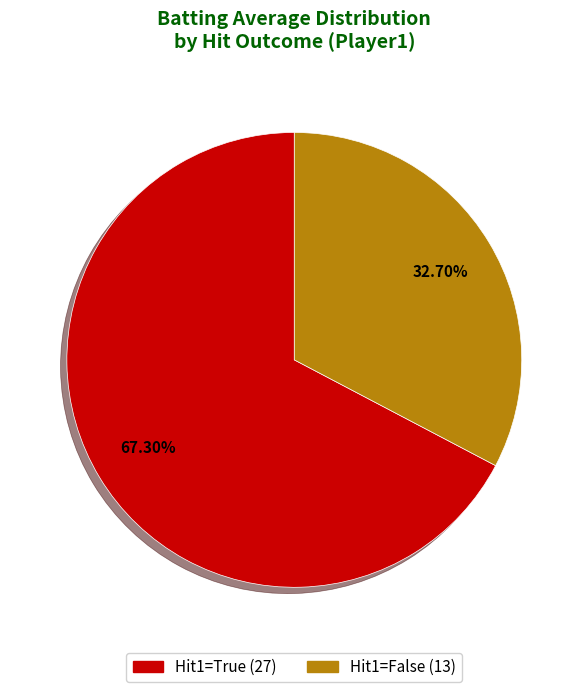

Which slice is the largest?

Hit1=True (27)